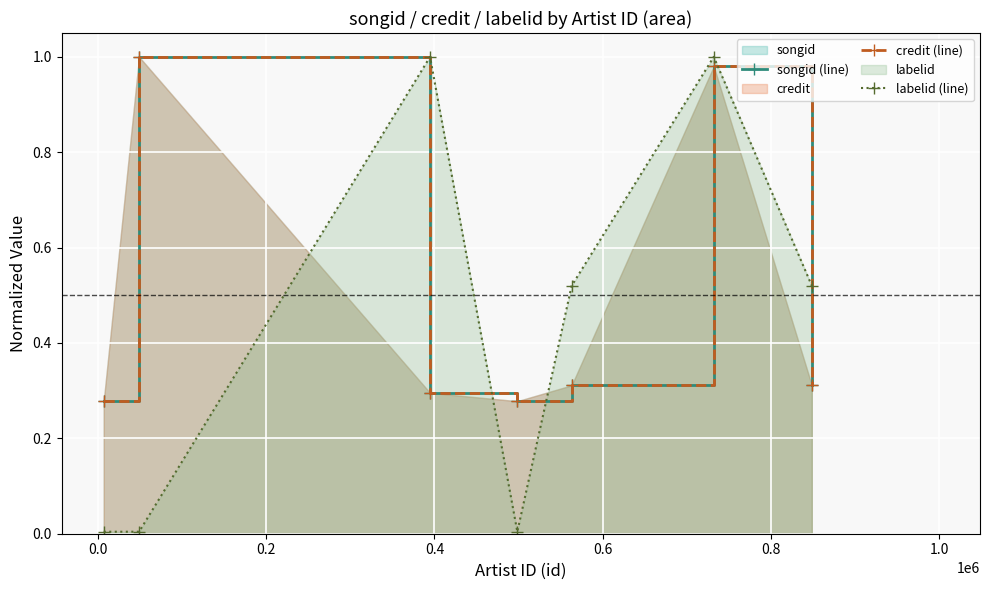

Reading left to right, extract all data points from this chart.

songid (line): 0.3	1.0	0.3	0.3	0.3	1.0	0.3
credit (line): 0.3	1.0	0.3	0.3	0.3	1.0	0.3
labelid (line): 0.0	0.0	1.0	0.0	0.5	1.0	0.5